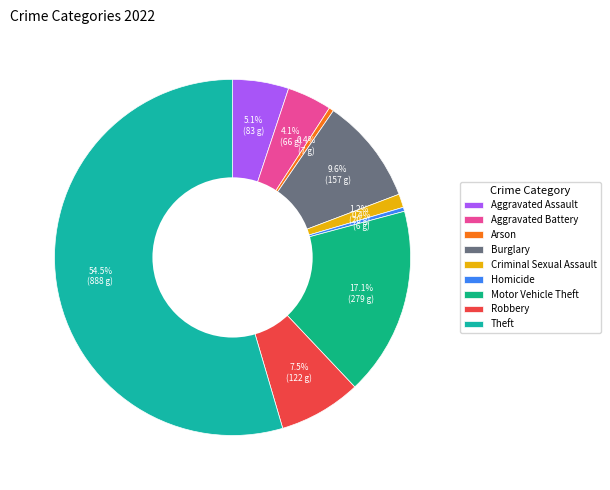

Rank the categories by value from highest to lowest.

Theft, Motor Vehicle Theft, Burglary, Robbery, Aggravated Assault, Aggravated Battery, Criminal Sexual Assault, Arson, Homicide